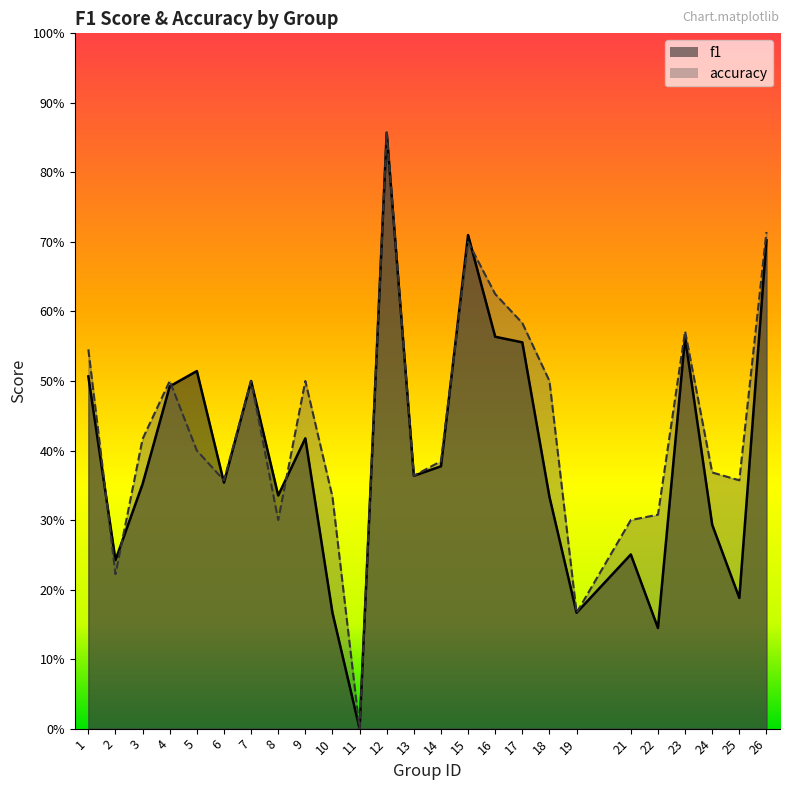

What is the maximum value shown in the chart?

0.9